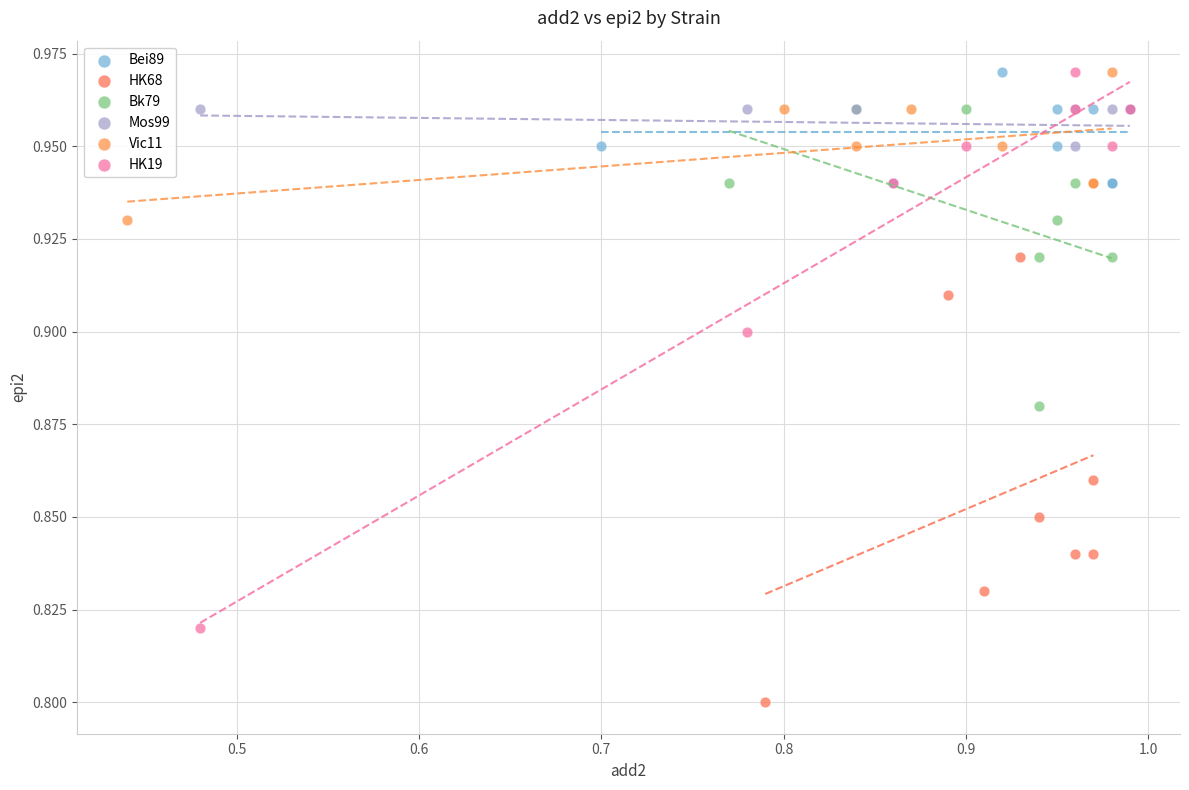

Which series has the widest spread of Y values?

HK19